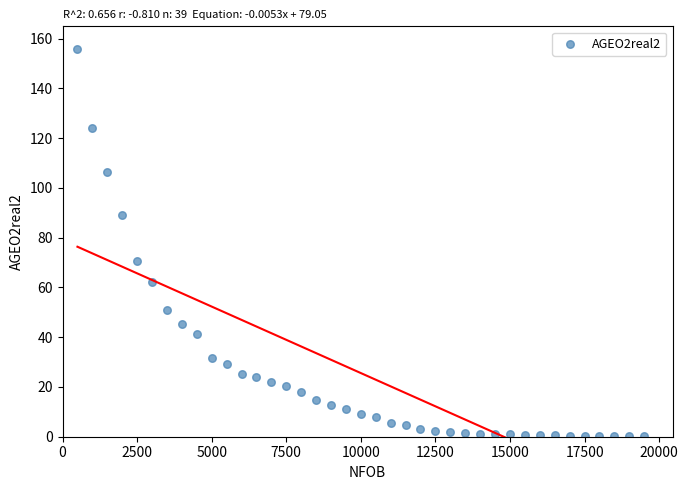

What is the range of X values (max minus min)?

19000.0